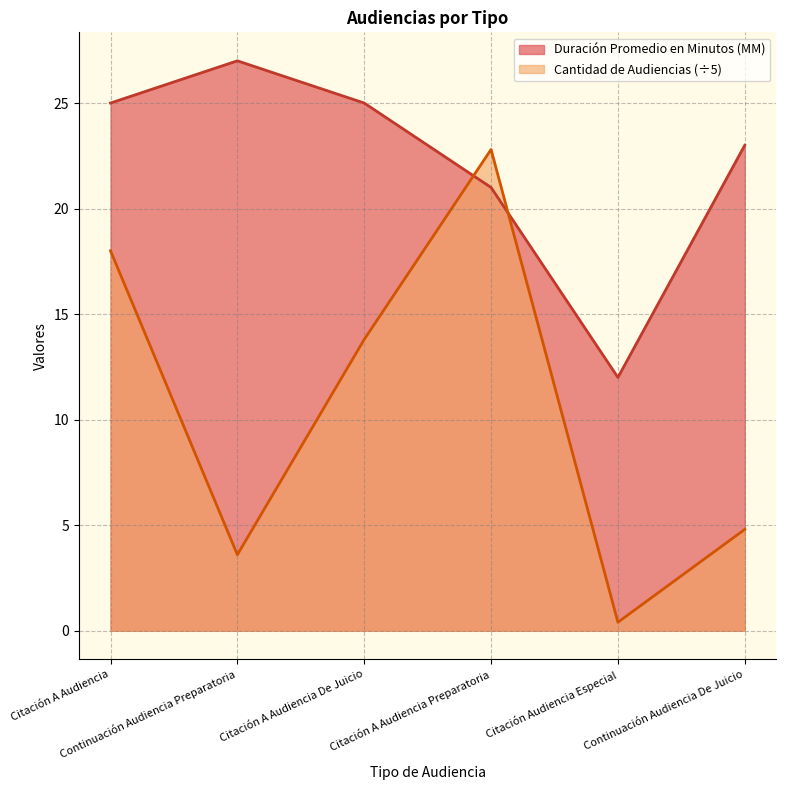

Rank the series at Continuación Audiencia Preparatoria from highest to lowest value.

Duración Promedio en Minutos (MM), Cantidad de Audiencias (÷5)